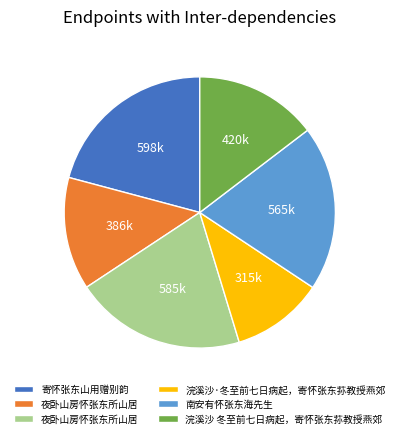

Is there a majority slice in this chart?

No